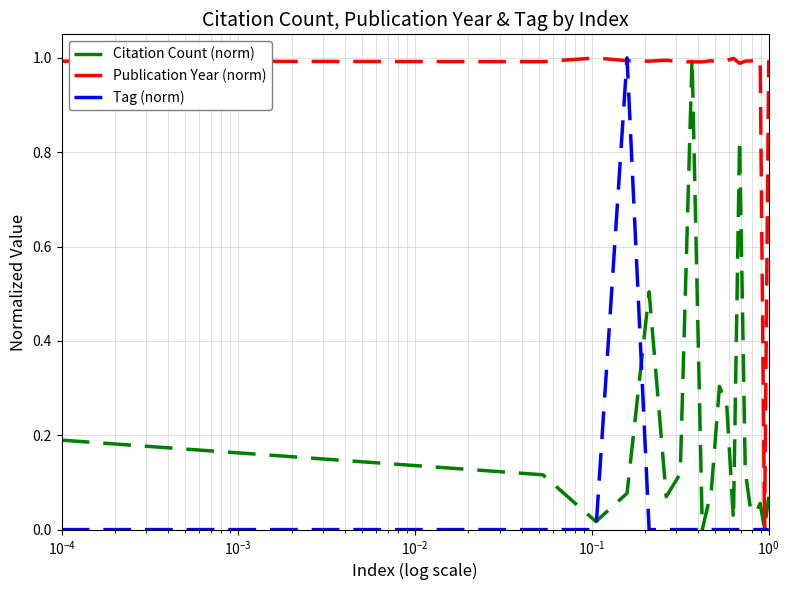

Does the chart have visible grid lines?

Yes